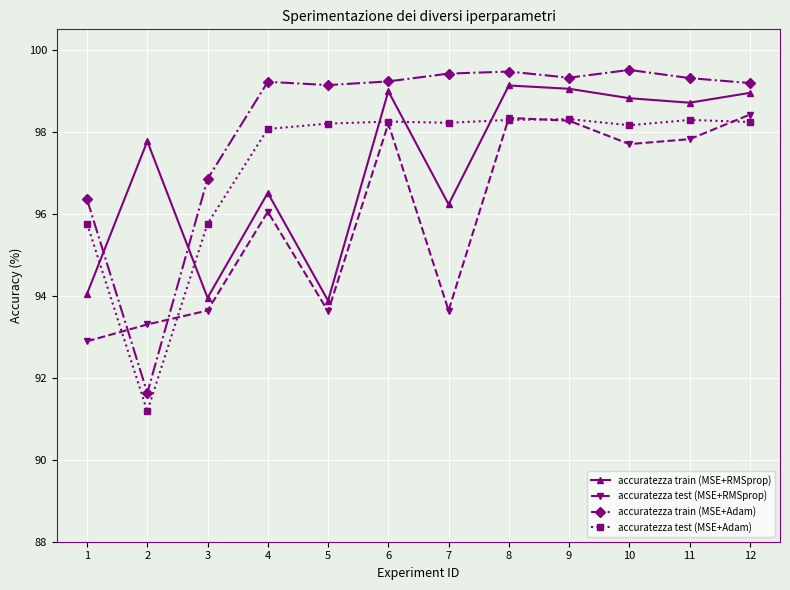

Which series has the largest range (max minus min)?

accuratezza train (MSE+Adam)